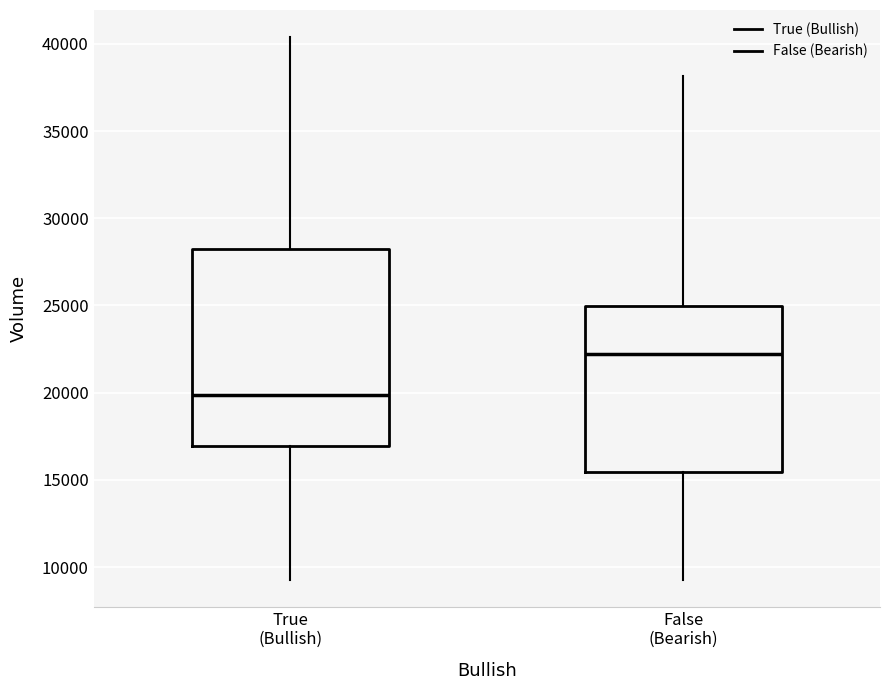

Reading left to right, read every box against the y-axis: the position of its median line, the range the box covers, and the ends of its whiskers. The values are not printed on the chart, so give them approximately, as read against the axis.

True (Bullish): median 20000, box 17000 to 28000, whiskers 9500 to 40500
False (Bearish): median 22000, box 15500 to 25000, whiskers 9500 to 38000